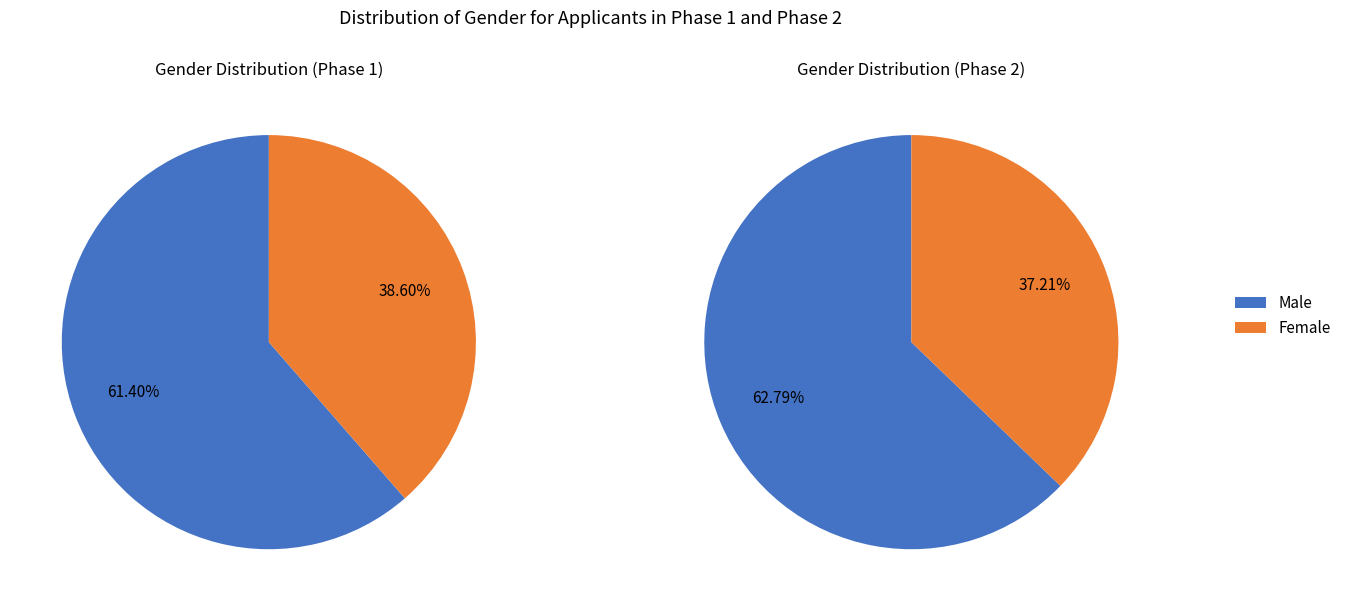

The M slice represents 54% of the pie. True or false?

False